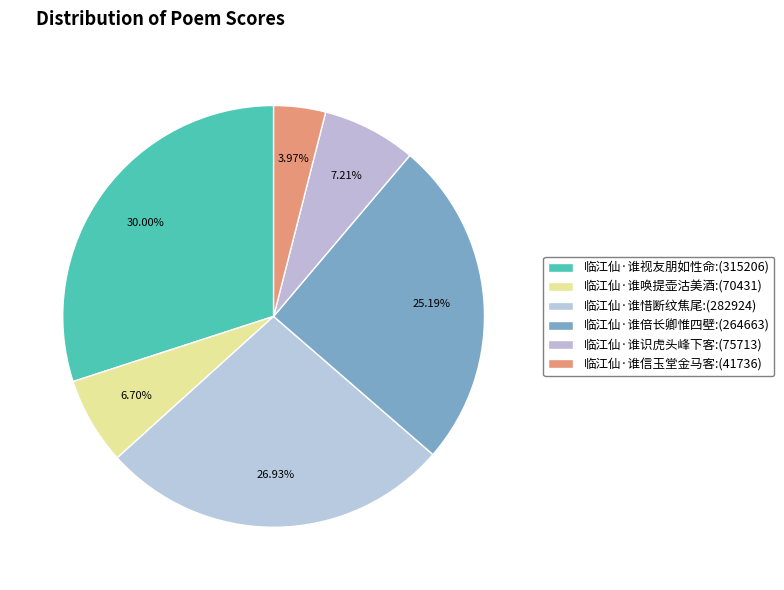

Combined, do 临江仙·谁唤提壶沽美酒 and 临江仙·谁惜断纹焦尾 account for over 50%?

No